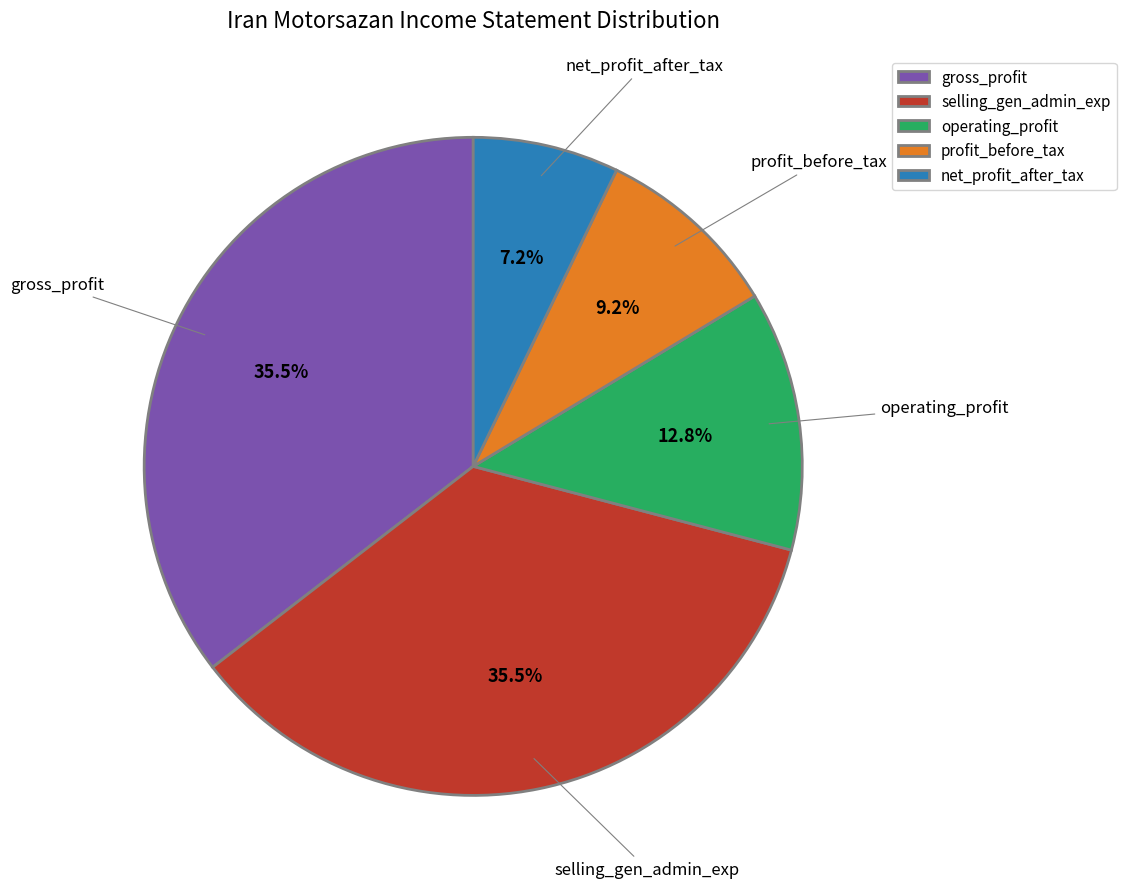

Which slice is the smallest?

net_profit_after_tax